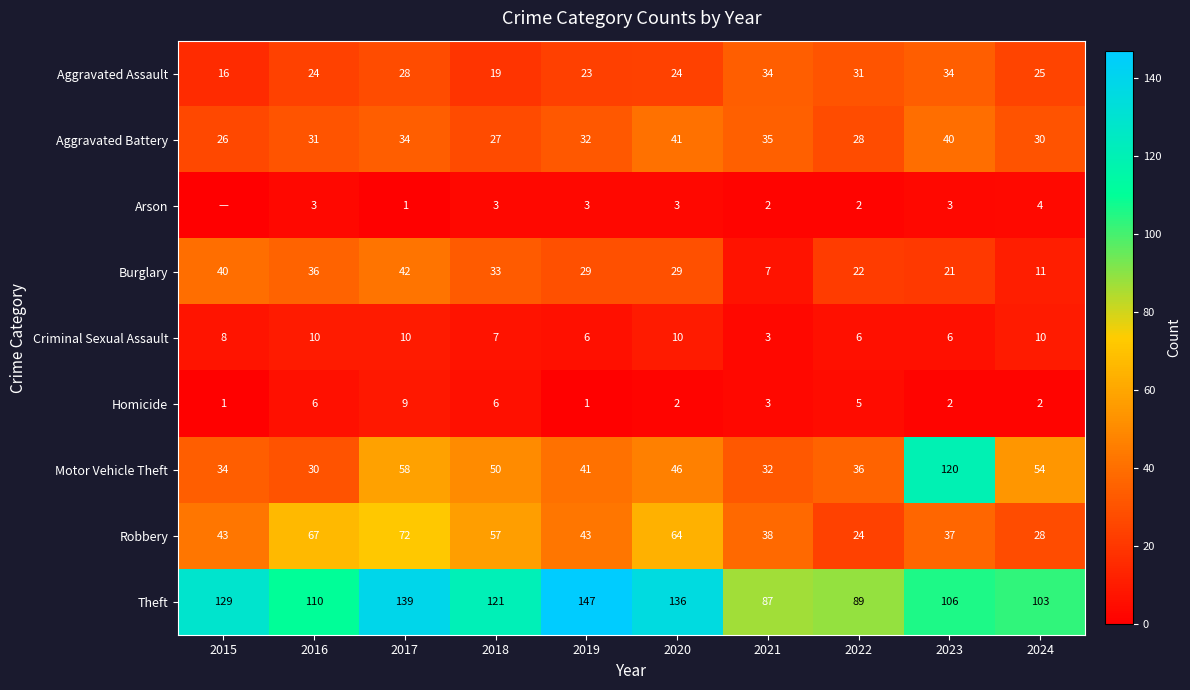

Rank the series at 2017 from highest to lowest value.

Theft, Robbery, Motor Vehicle Theft, Burglary, Aggravated Battery, Aggravated Assault, Criminal Sexual Assault, Homicide, Arson